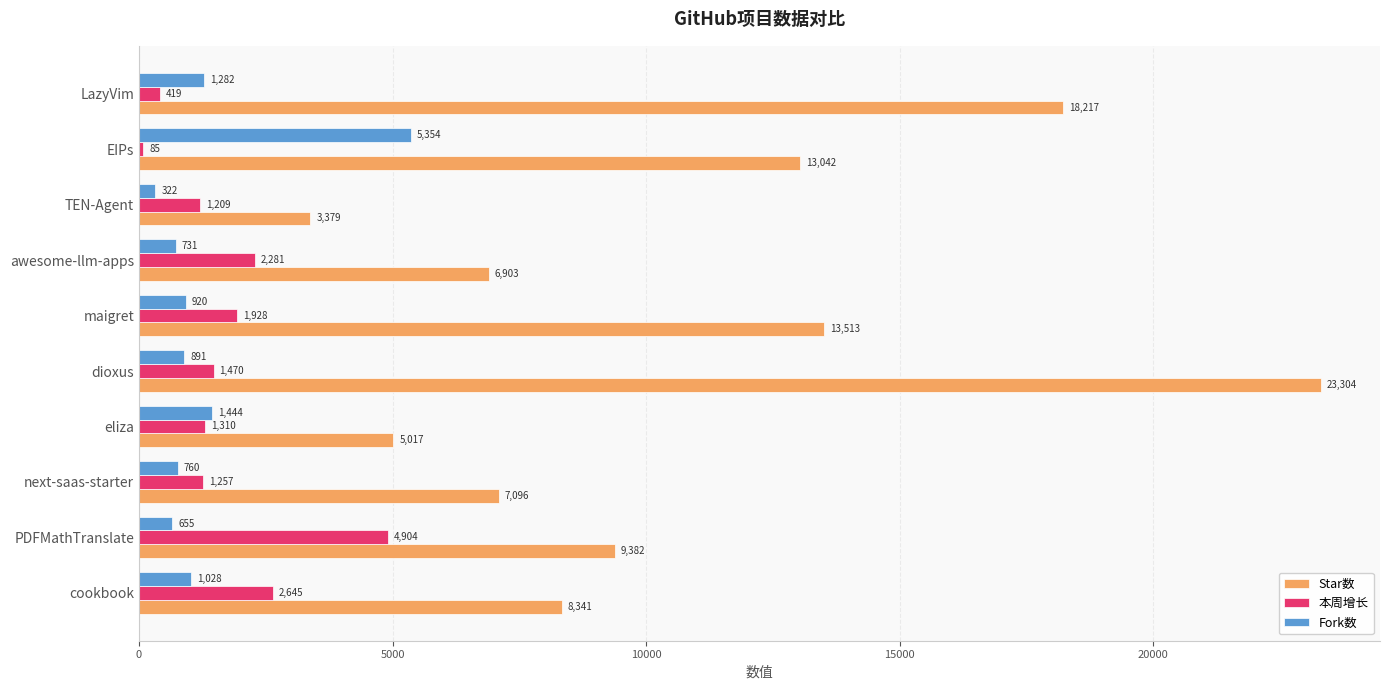

How many values in the Fork数 series are below 920?

5